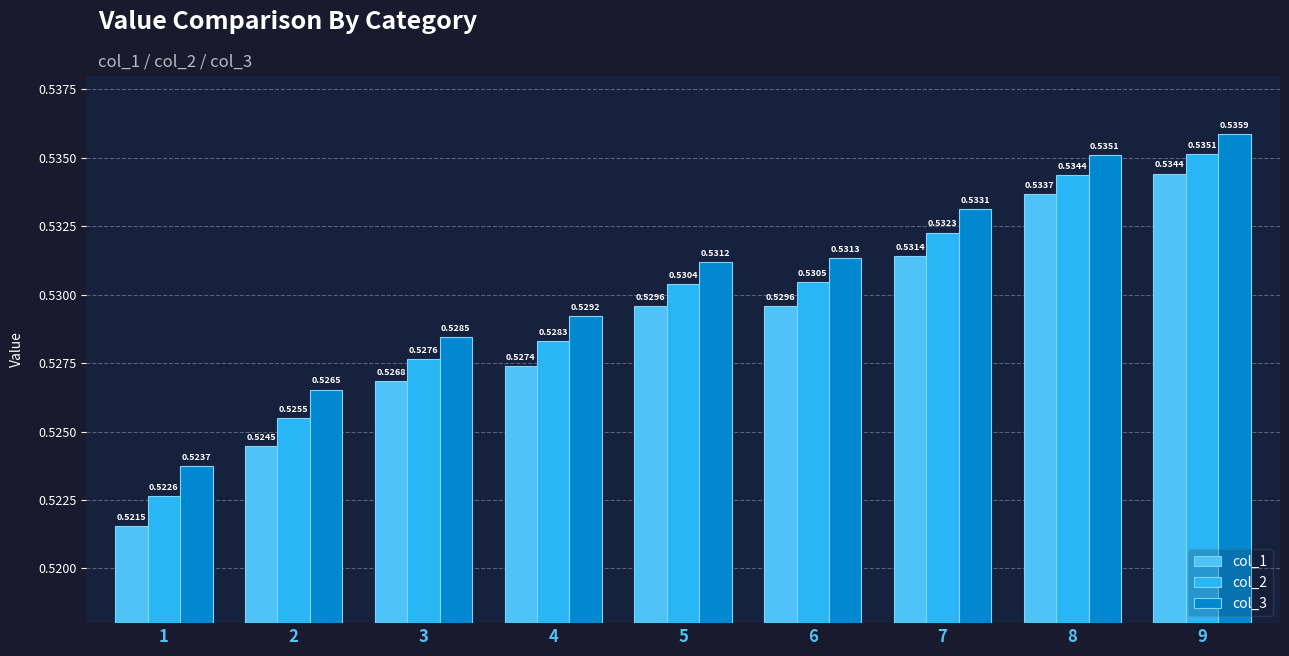

What is the sum of the col_2 values at 8 and 9?

1.1